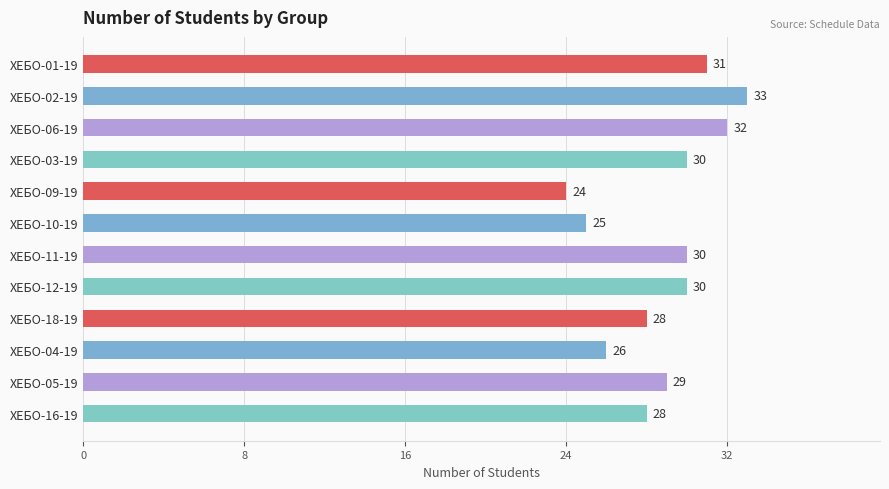

True or false: the data shows 25 at ХЕБО-10-19.

True